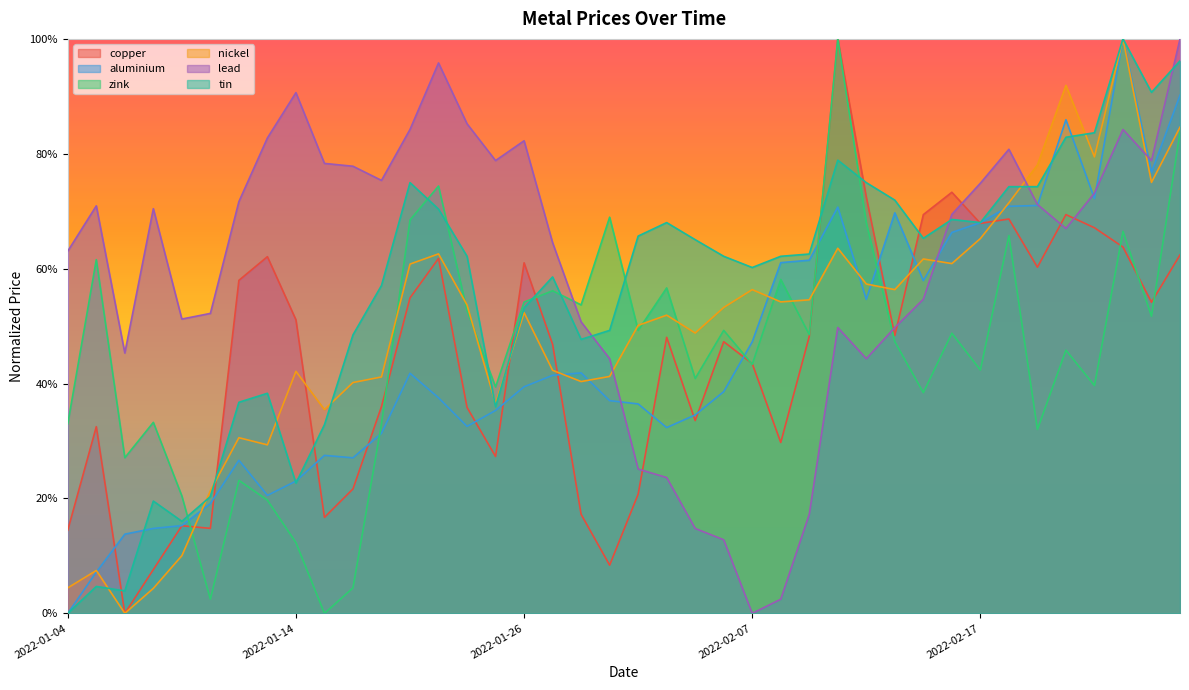

What is the average value of the lead series?

0.6